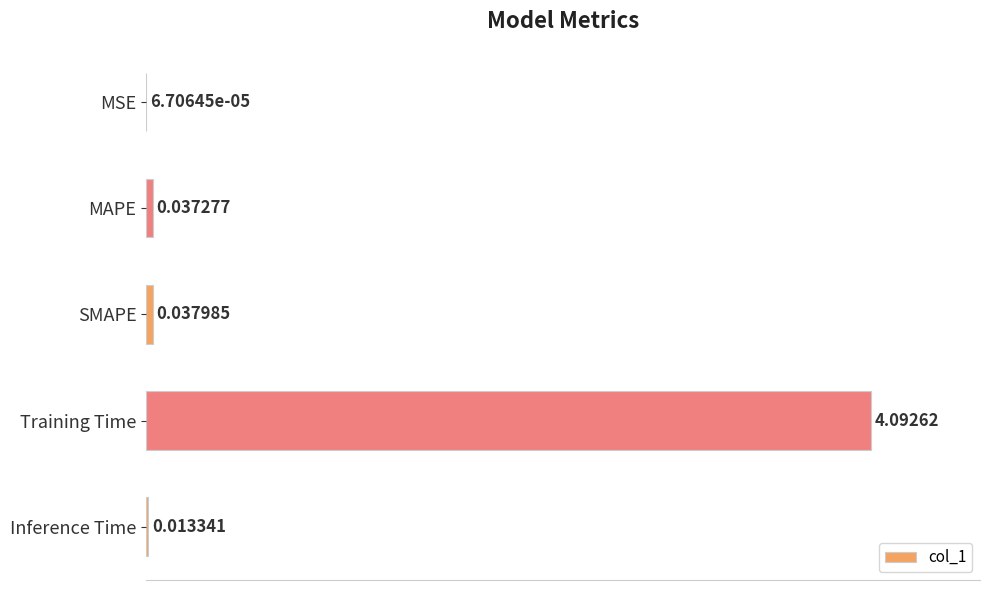

Where is the data nearest to the value 50?

SMAPE